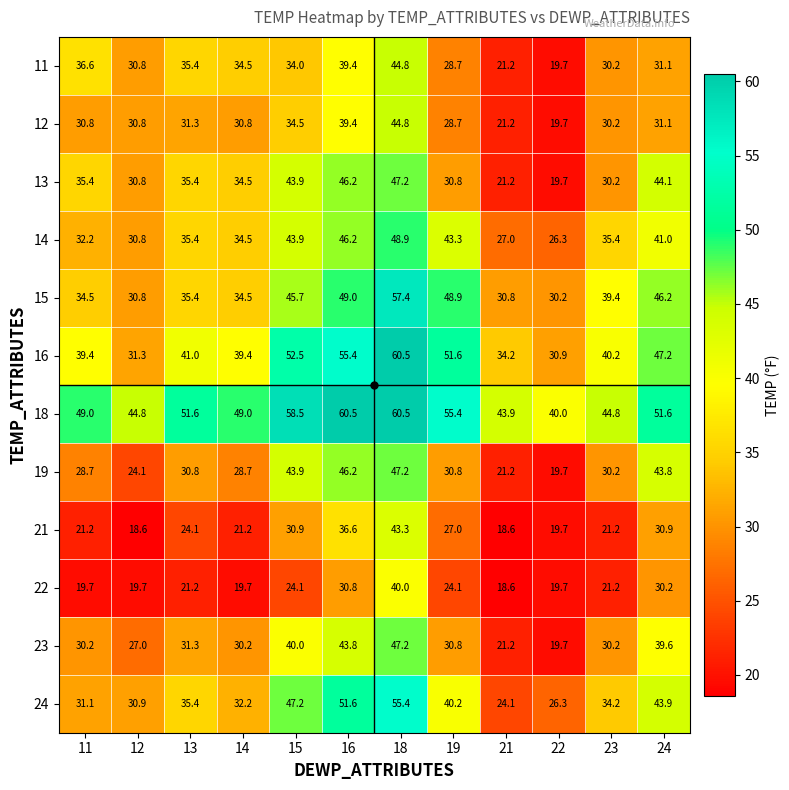

How many distinct data groups are displayed?

12